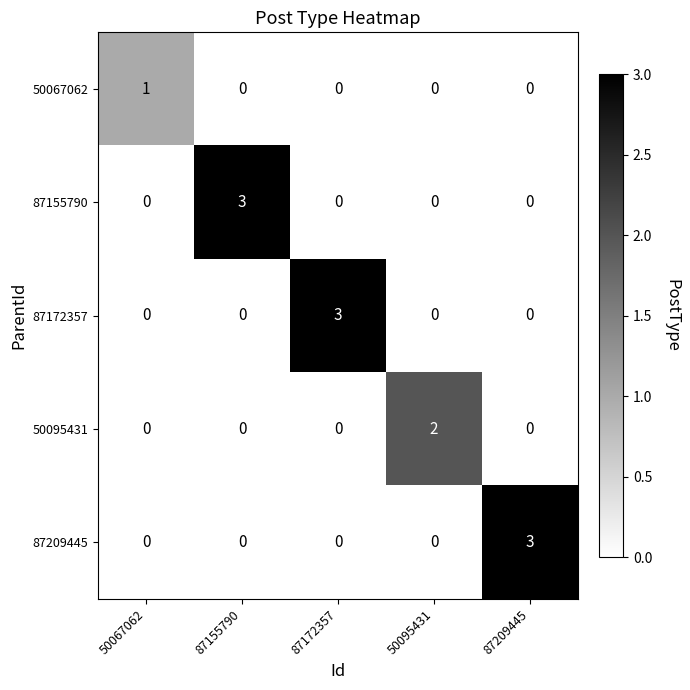

The value of 87209445 at 87155790 is 0. True or false?

True